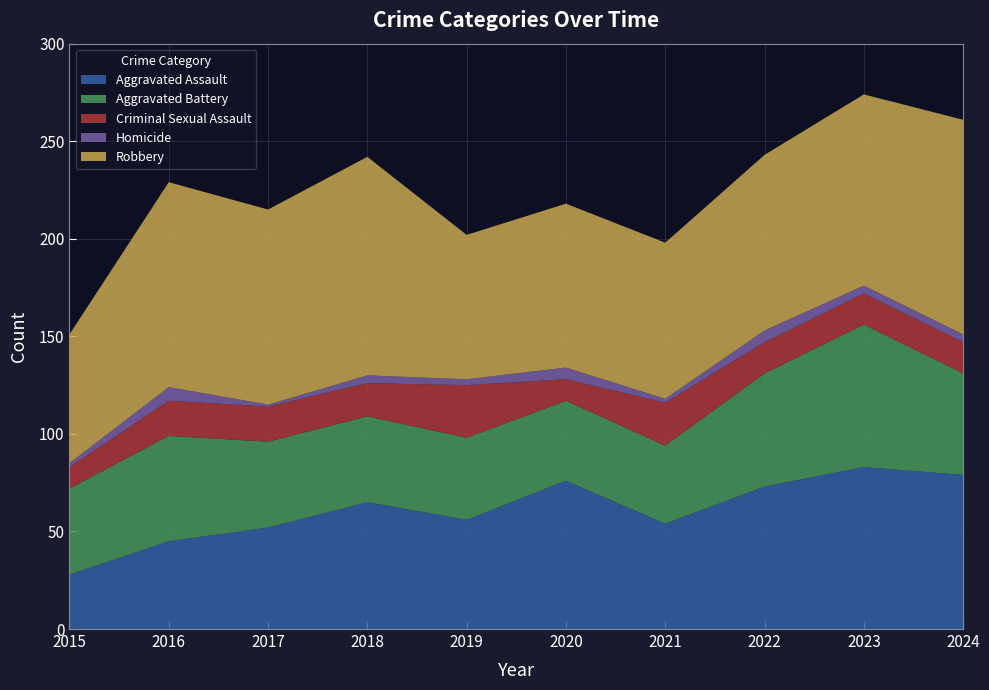

Reading left to right, extract all data points from this chart.

Aggravated Assault: 28	45	52	65	56	76	54	73	83	79
Aggravated Battery: 44	54	44	44	42	41	40	58	73	52
Criminal Sexual Assault: 11	18	18	17	27	11	22	16	16	16
Homicide: 2	7	1	4	3	6	2	6	4	4
Robbery: 66	105	100	112	74	84	80	90	98	110